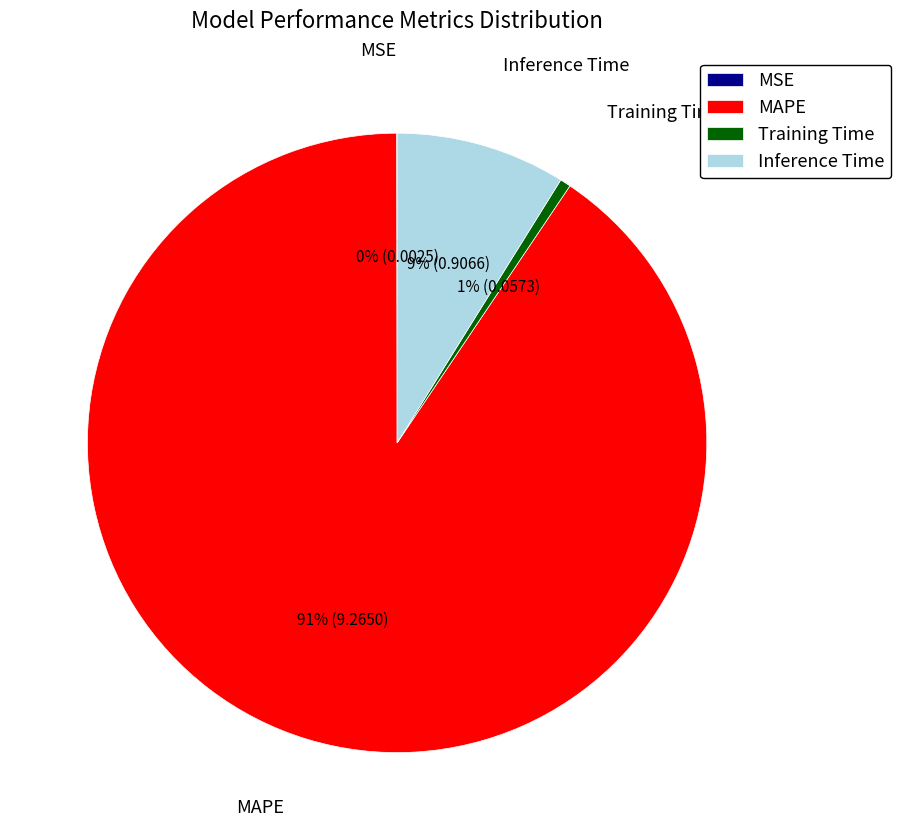

To the nearest percent, what is the average slice percentage?

25%